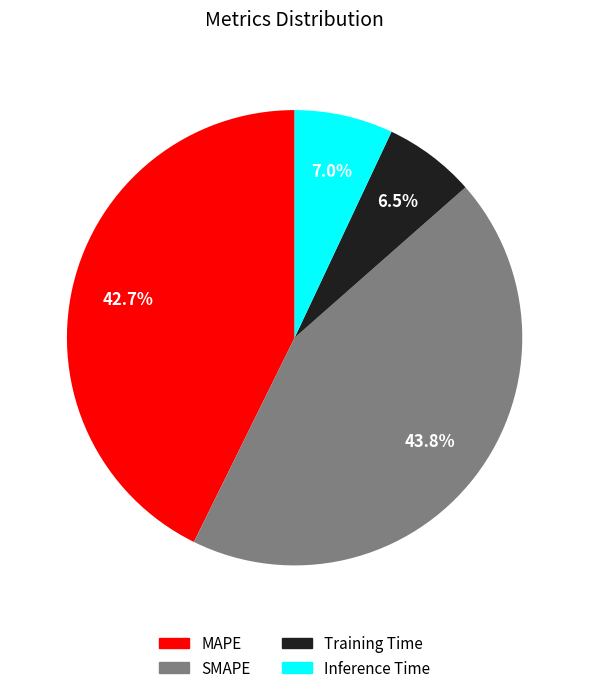

What is the total percentage of Inference Time and Training Time?

13.5%